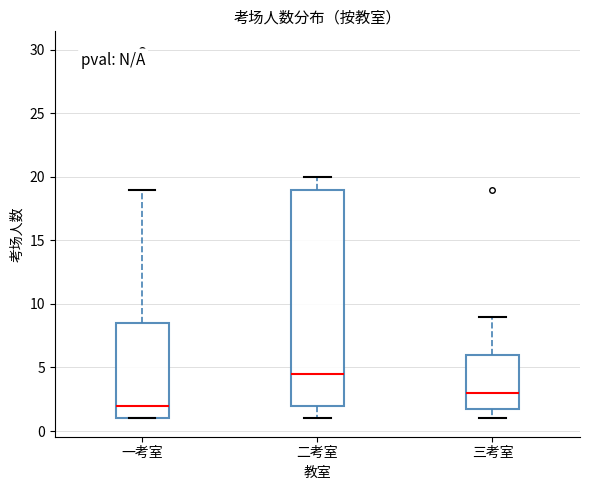

Which box is the tallest, from its lower edge to its upper edge?

二考室